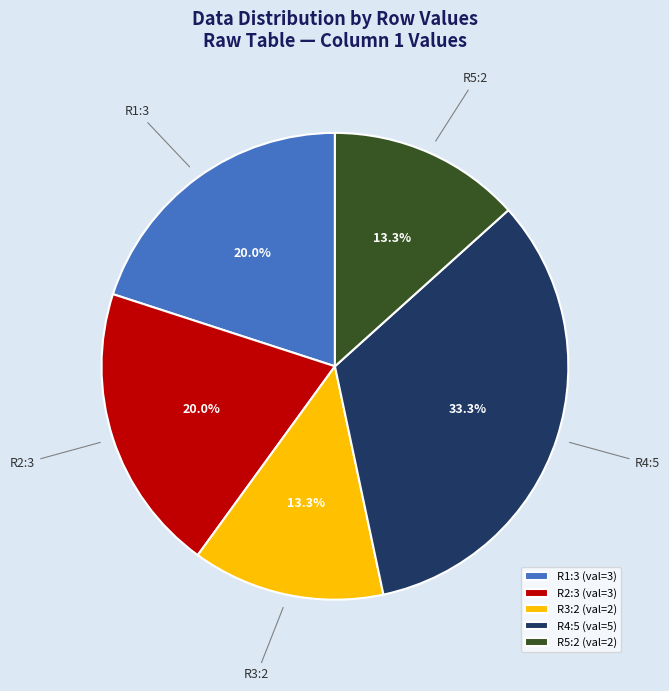

Does any single category account for the majority?

No